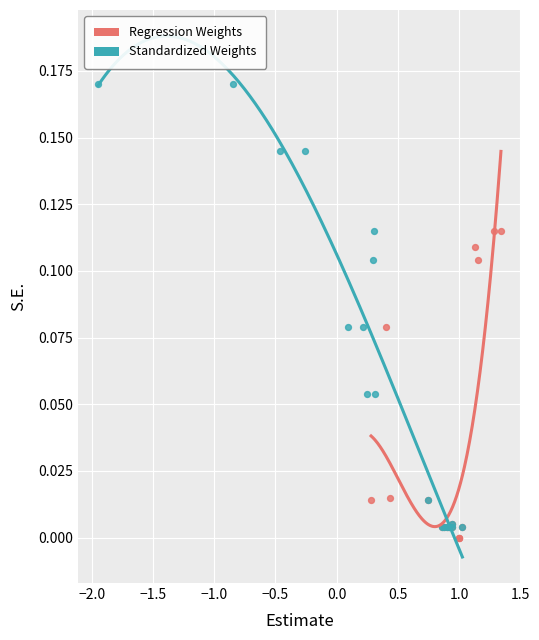

Which series reaches the minimum Y coordinate?

Regression Weights